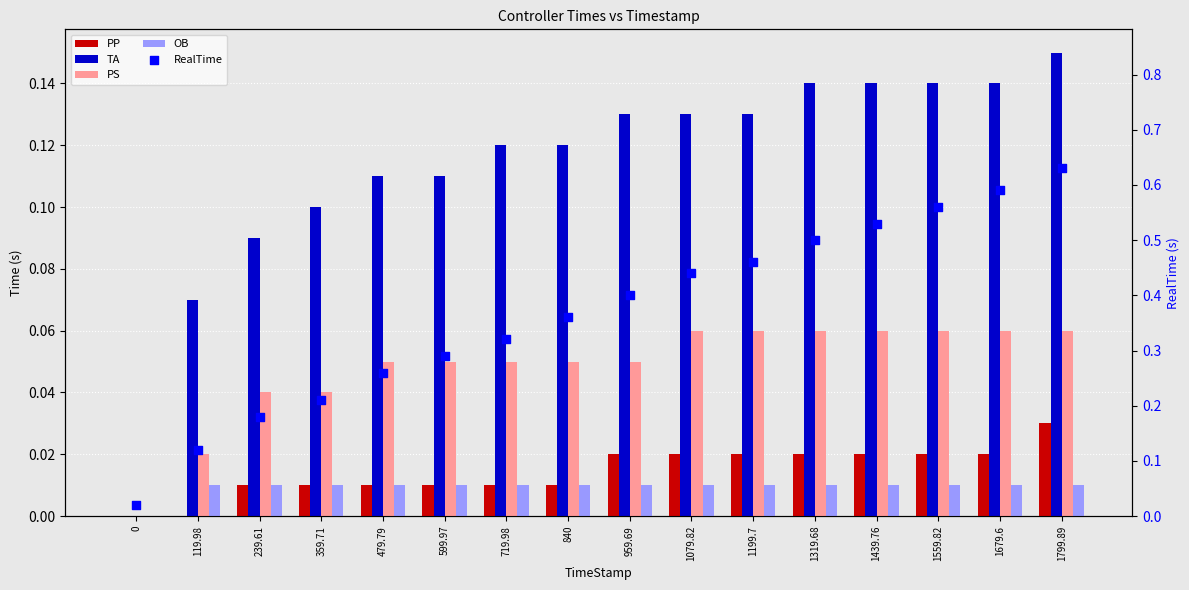

Which series contains the highest Y value?

RealTime